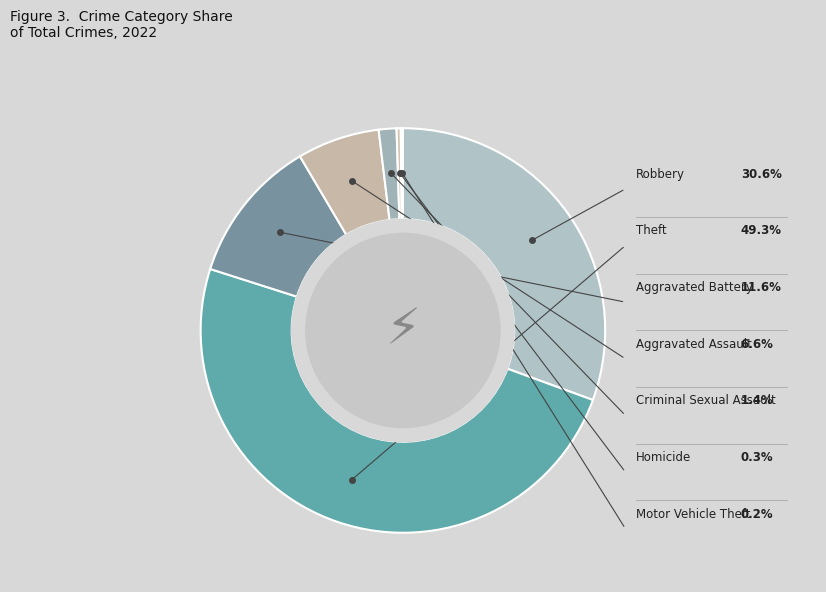

How many slices are in this pie chart?

7